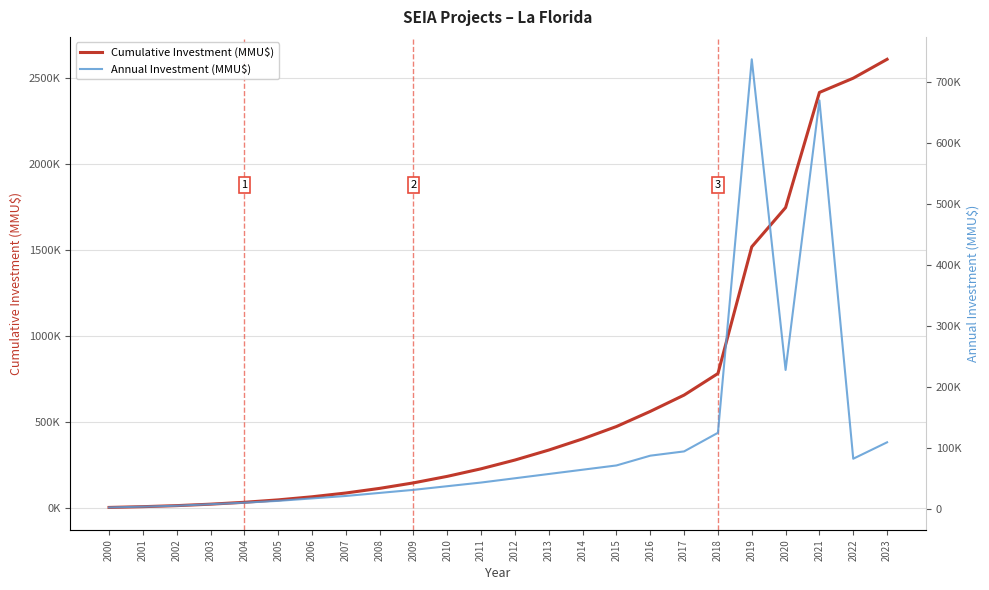

Is the value of Cumulative Investment (MMU$) at 2022 greater than the value of Annual Investment (MMU$) at 2004?

Yes